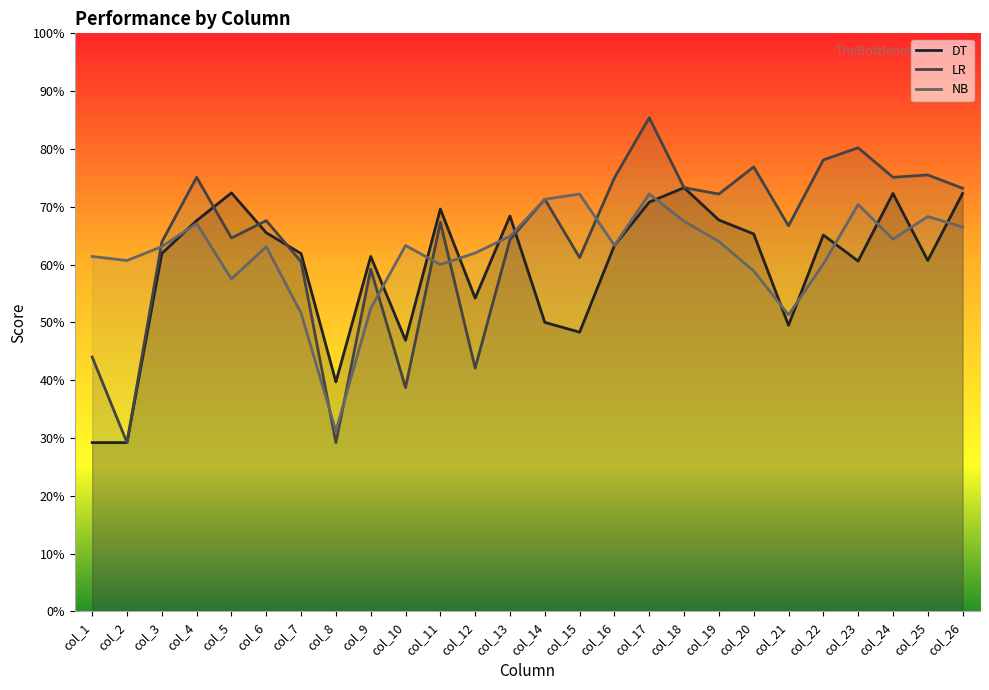

In LR, how many points are lower than both neighbors (excluding endpoints)?

9